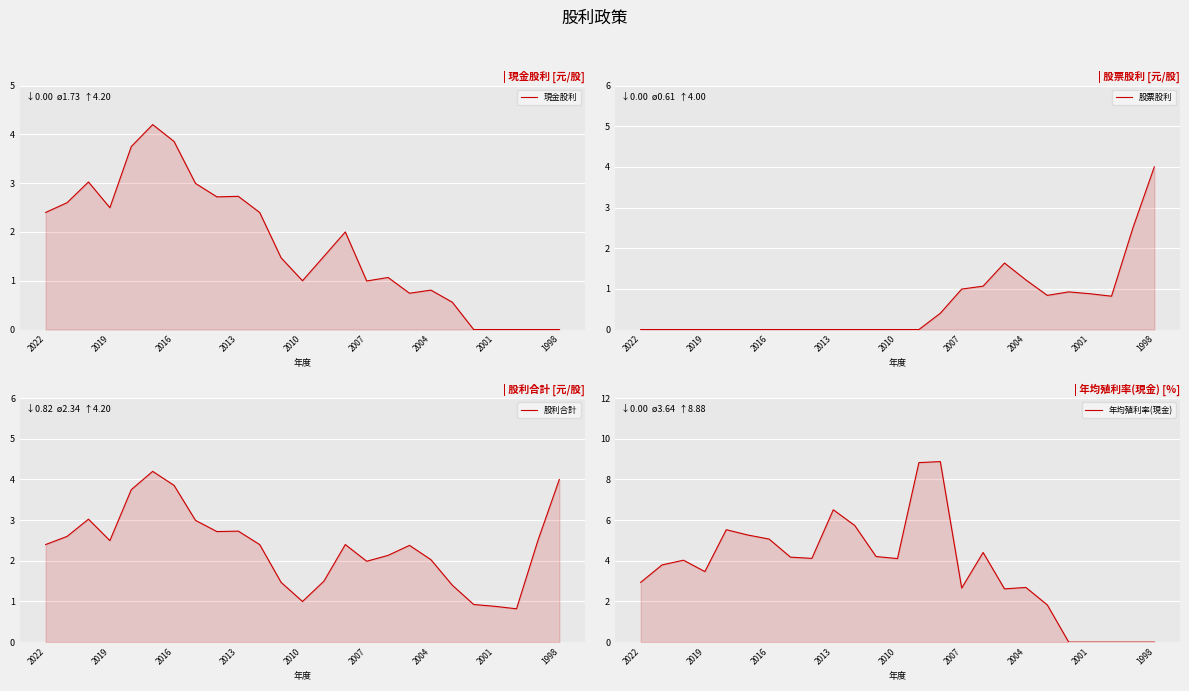

What are all the series names shown in the legend?

現金股利, 股票股利, 股利合計, 年均殖利率(現金)